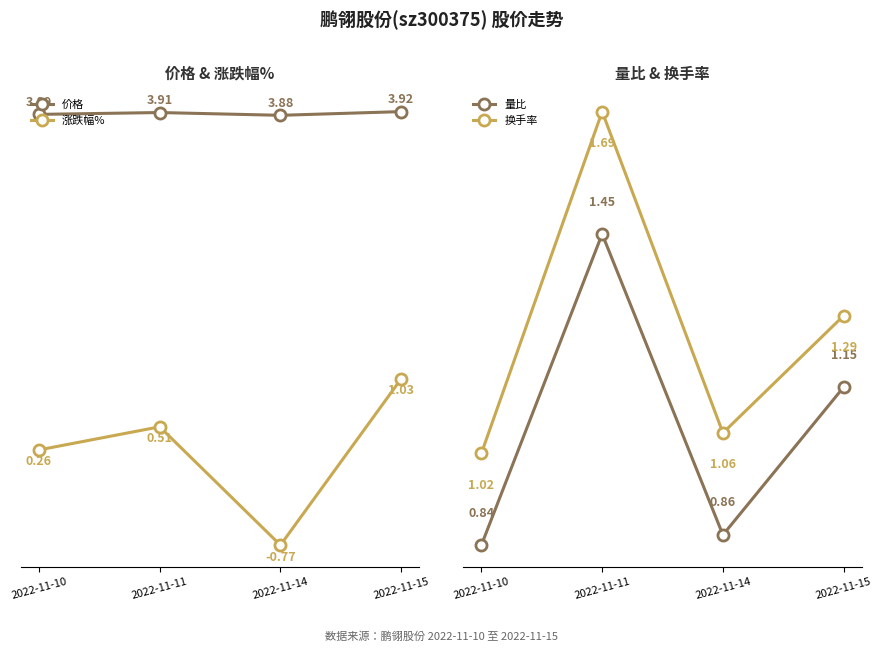

Does the chart have visible grid lines?

No